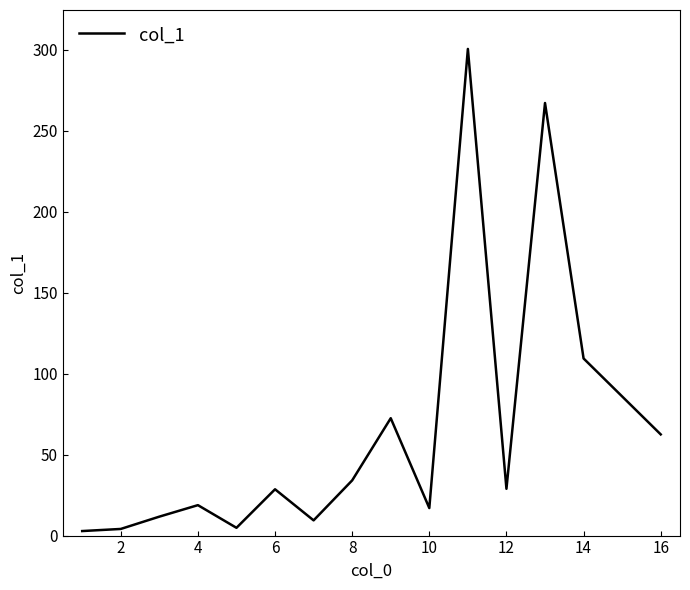

What is the greatest value displayed?

300.6